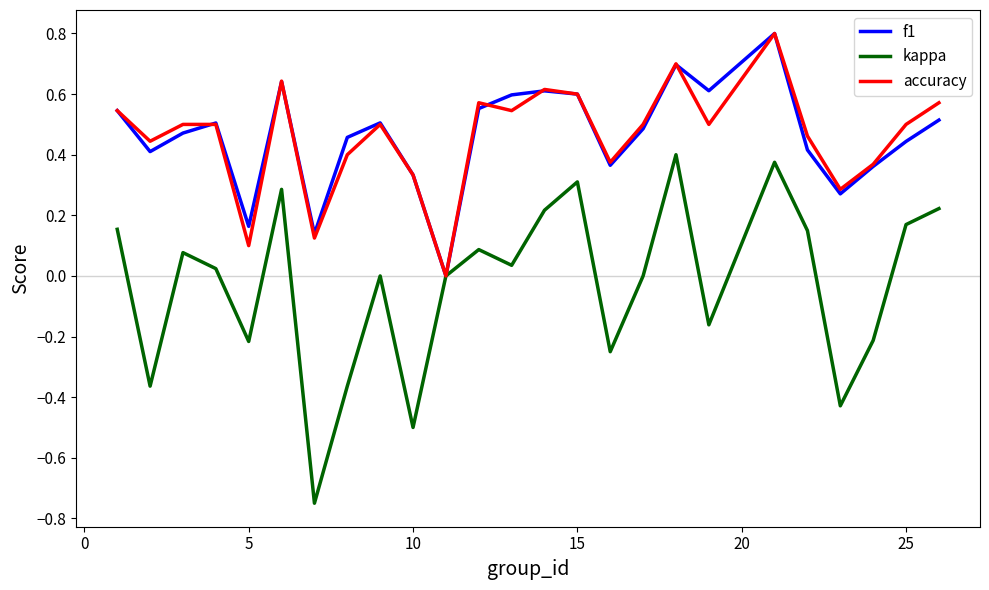

What is the maximum value shown in the chart?

0.8